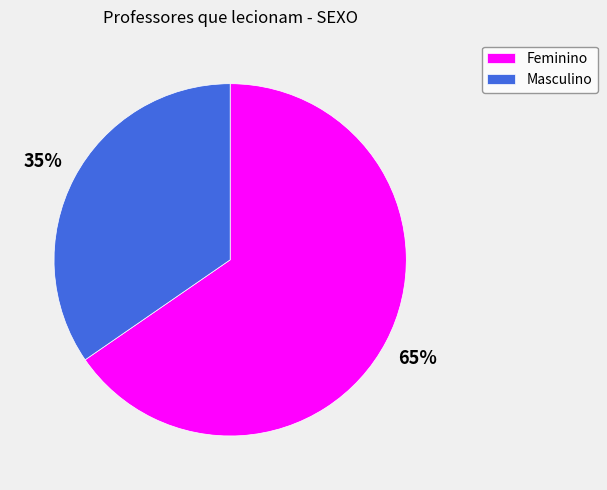

How many slices are in this pie chart?

2